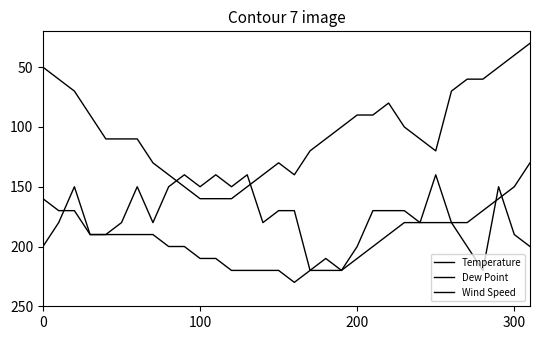

Does the chart display data point markers on the line(s)?

No